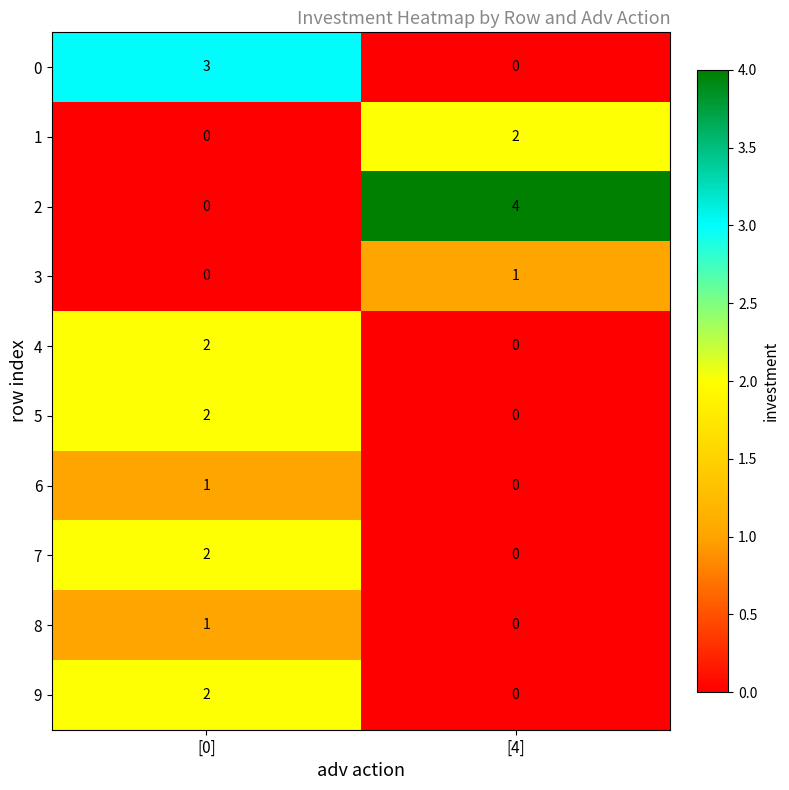

Count the number of categories in the chart.

2